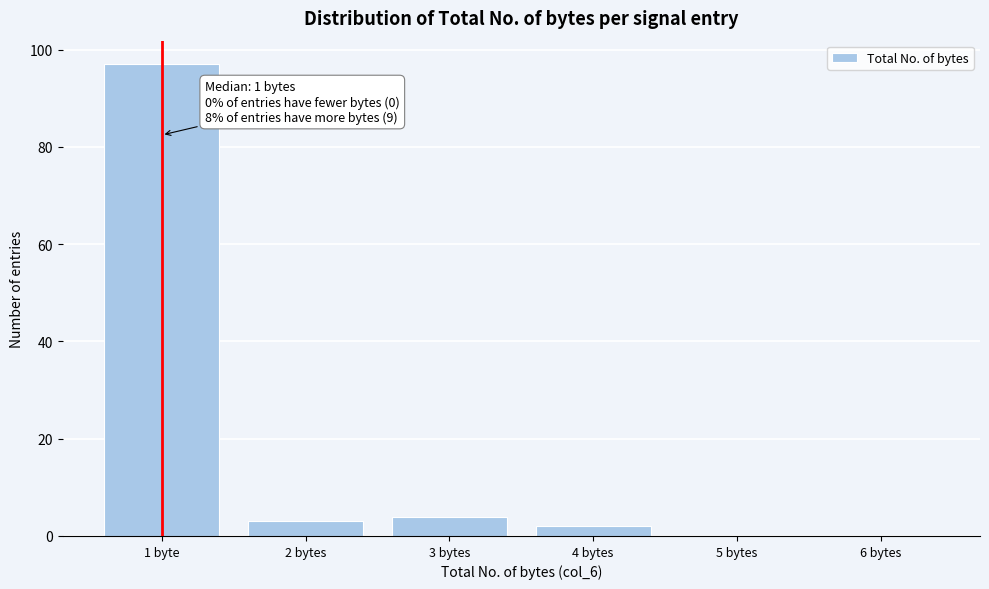

Reading left to right, list all the values displayed in this chart.

1 byte=97	2 bytes=3	3 bytes=4	4 bytes=2	5 bytes=0	6 bytes=0